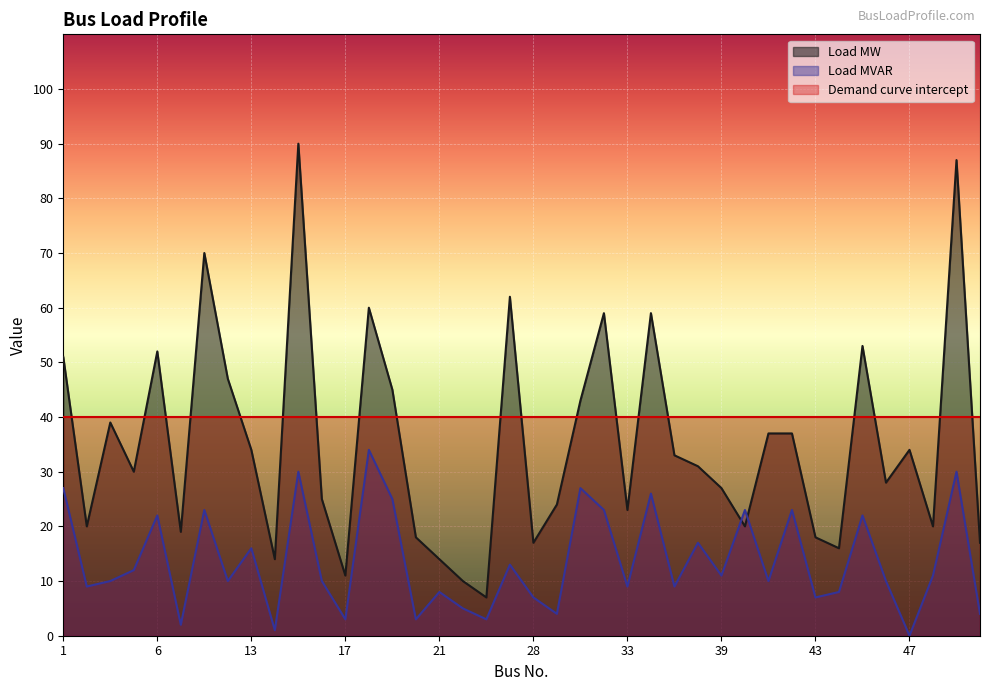

What is the total value across all series at 44?

24